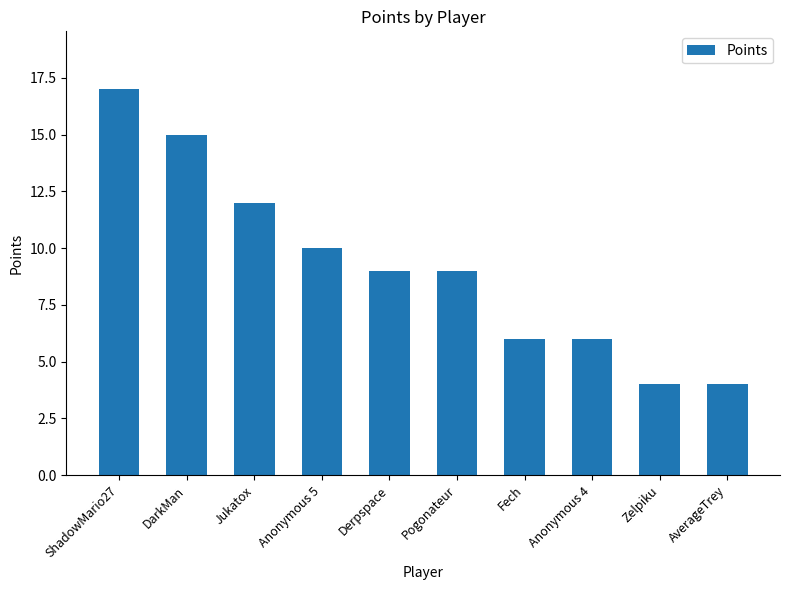

Reading left to right, what are all the values shown in this chart?

17	15	12	10	9	9	6	6	4	4